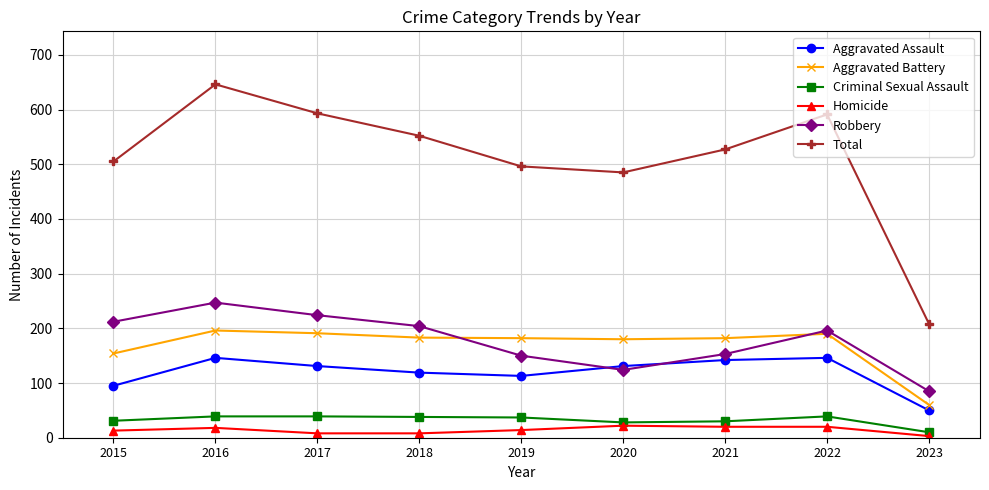

How many data points does each series have?

9